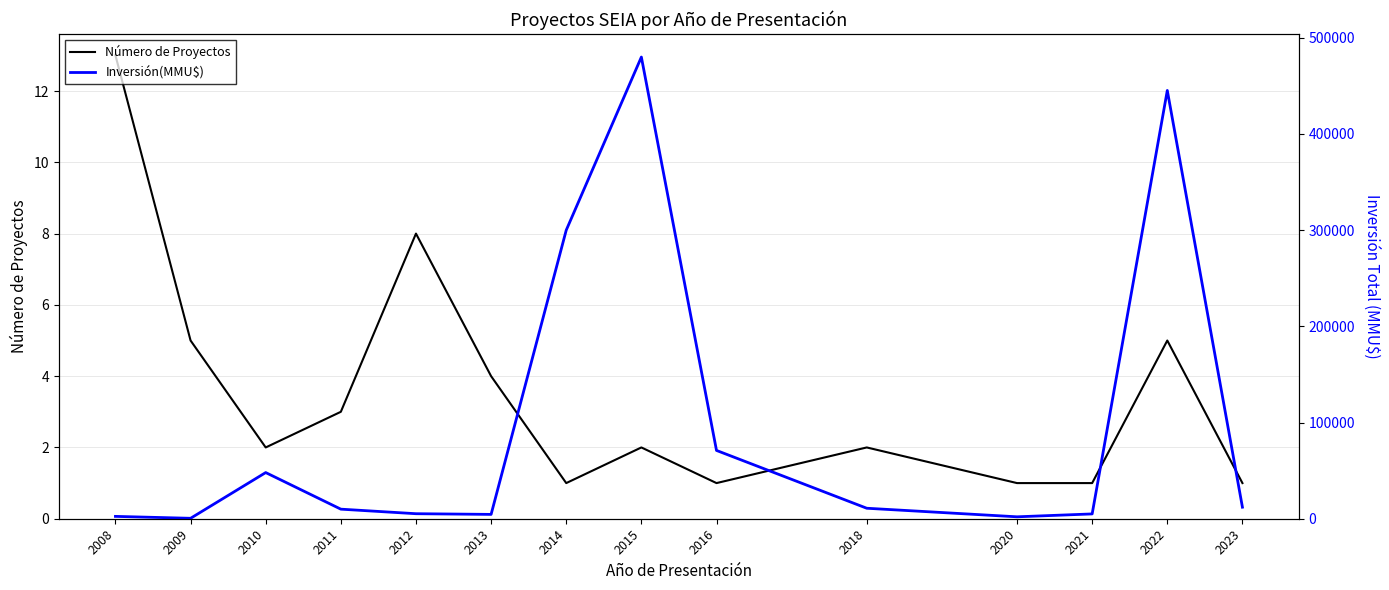

True or false: Número de Proyectos and Inversión(MMU$) intersect in this chart.

False